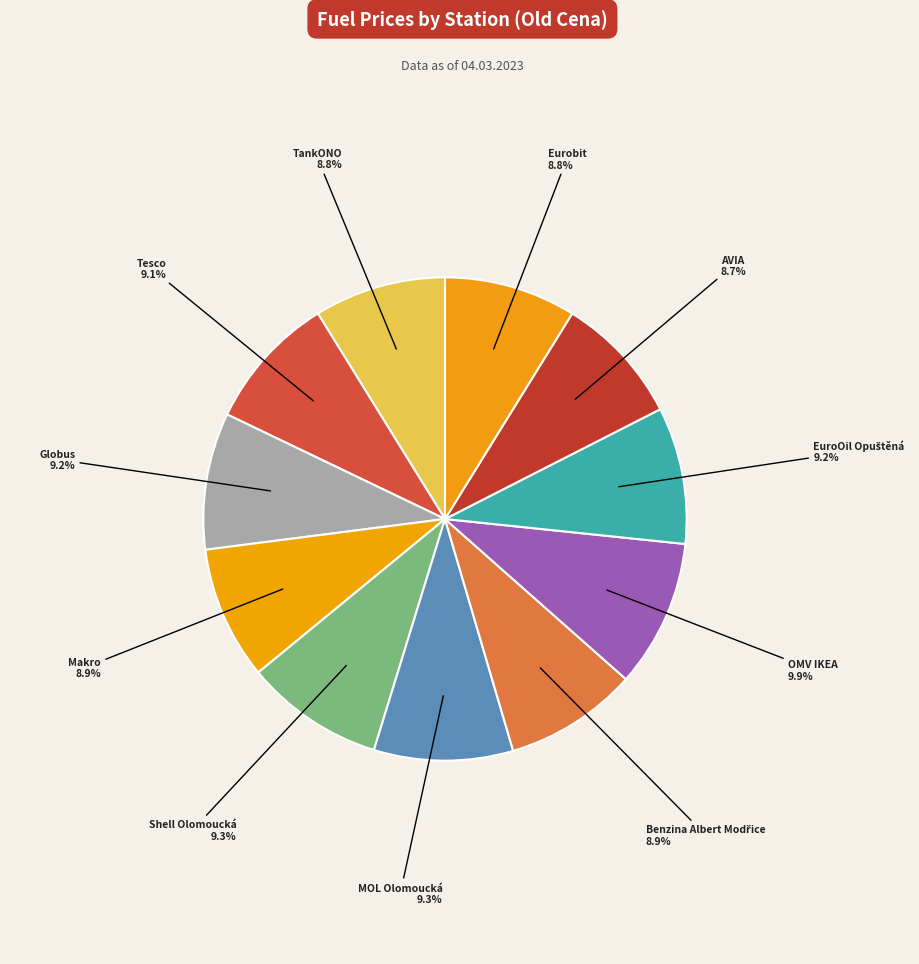

The Shell Olomoucká slice represents 9% of the pie. True or false?

True